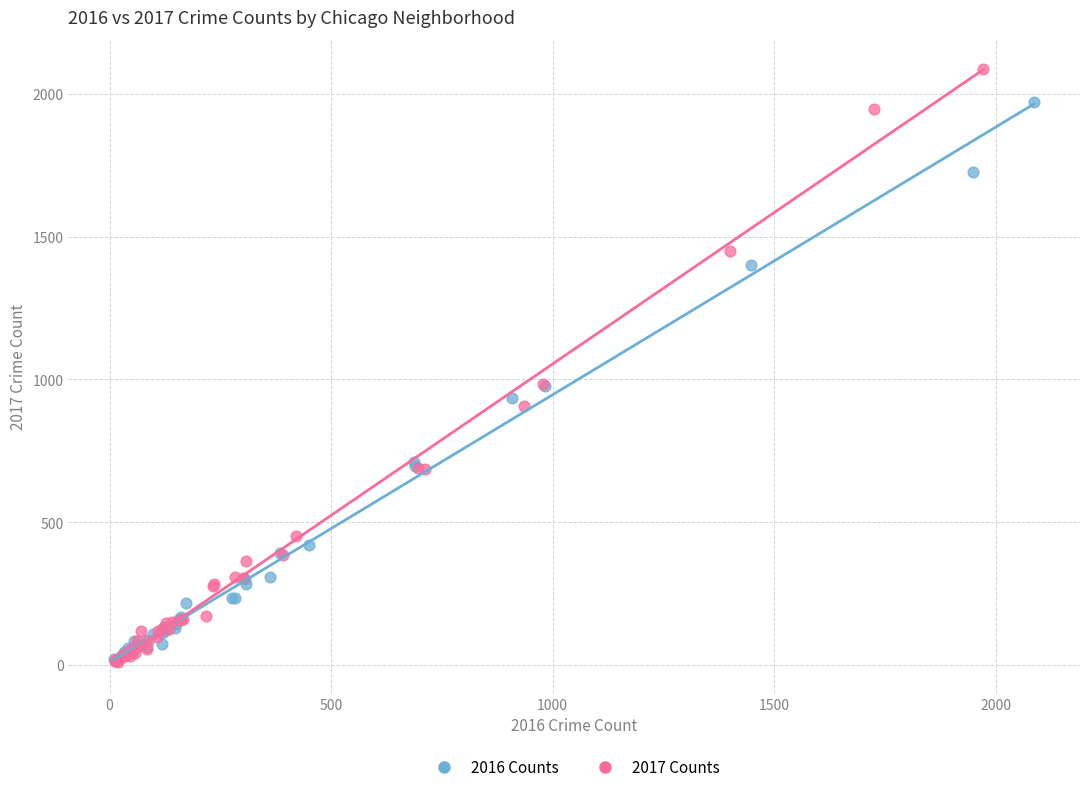

Which series has the largest Y range (max minus min)?

2017 Counts